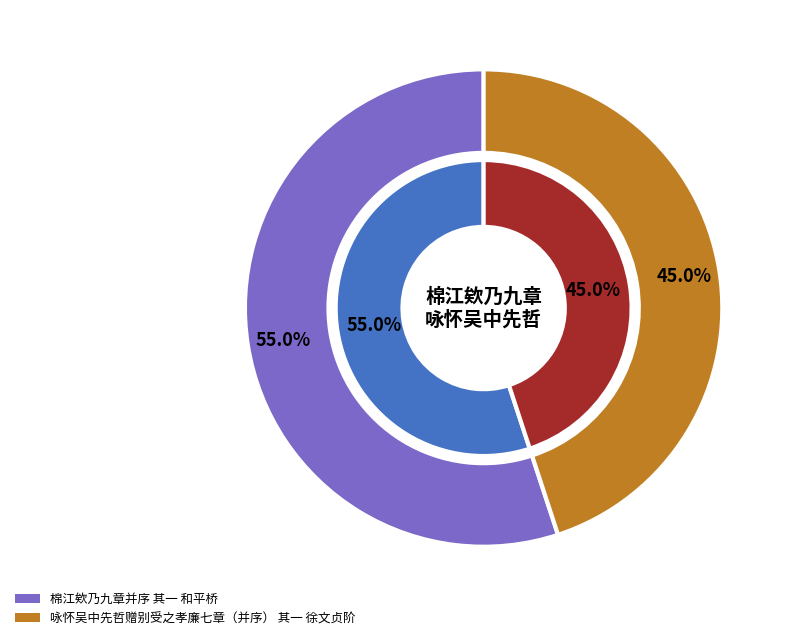

How many segments does this pie chart have?

2